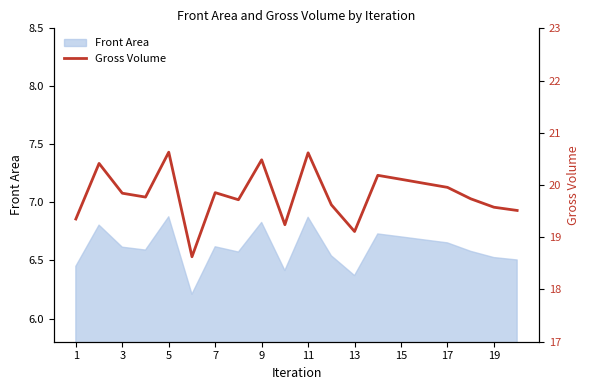

True or false: Front Area has a value of 10.6 at 7.

False